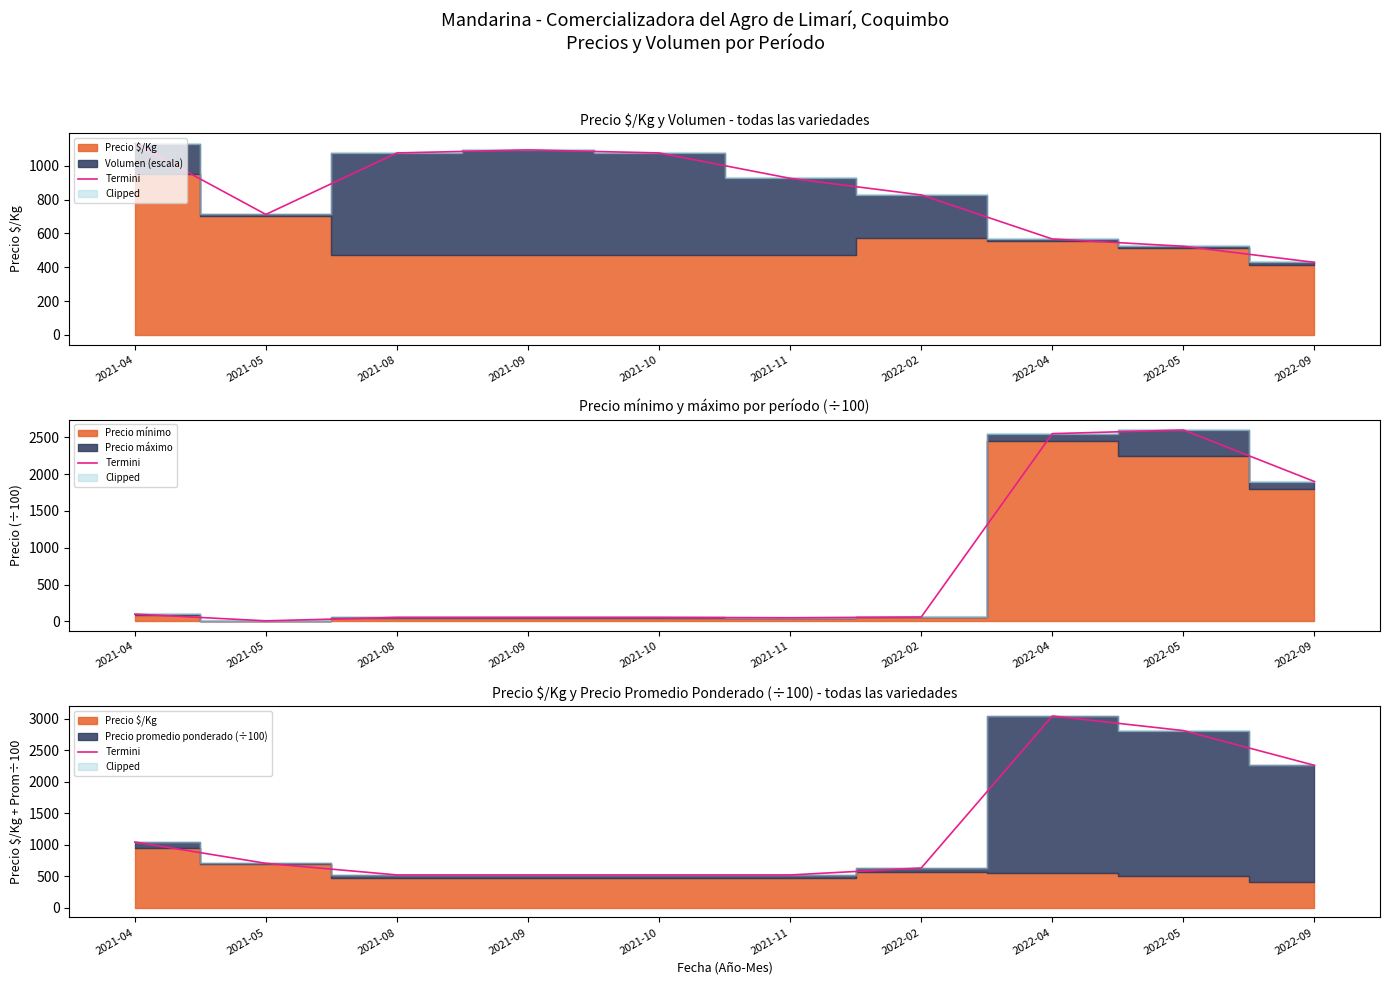

Is it true that the value at 2022-05 is 4356.0?

False